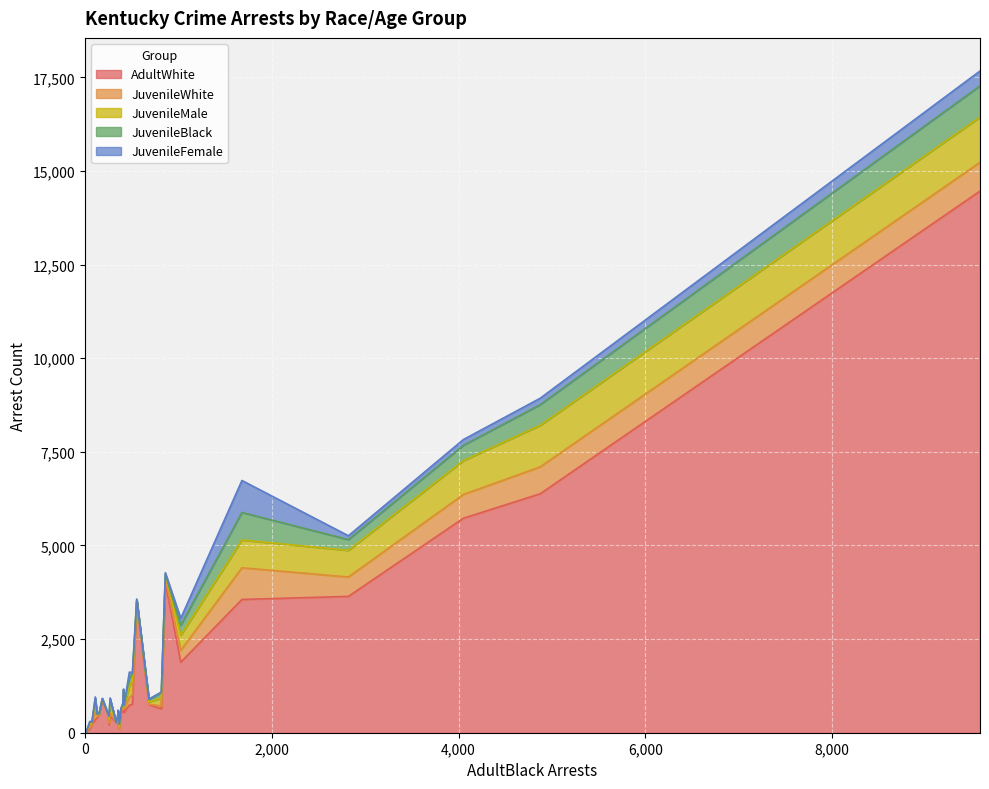

What is the difference between the maximum and minimum values in the JuvenileWhite series?

846